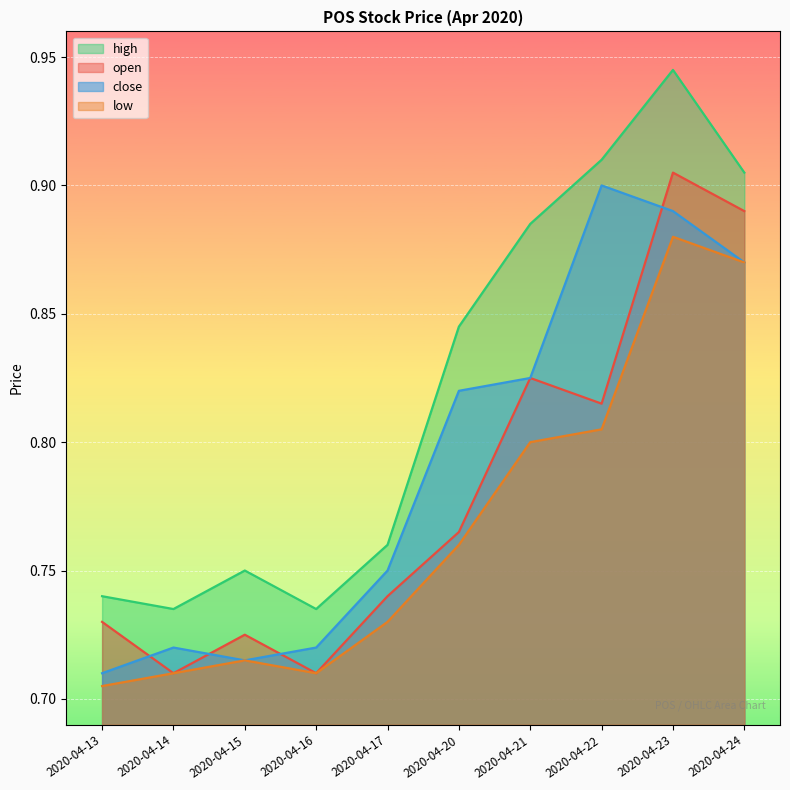

How many interior local peaks does the low series have?

2